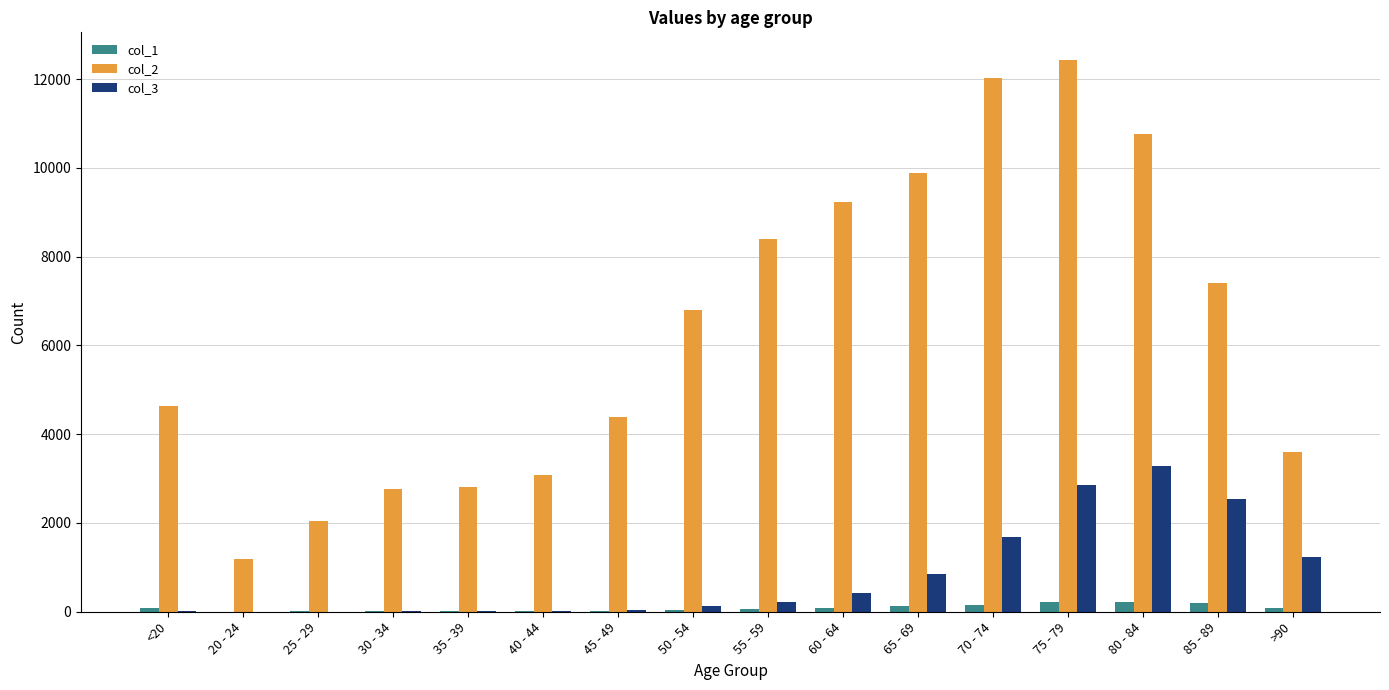

What is the greatest value displayed?

12434